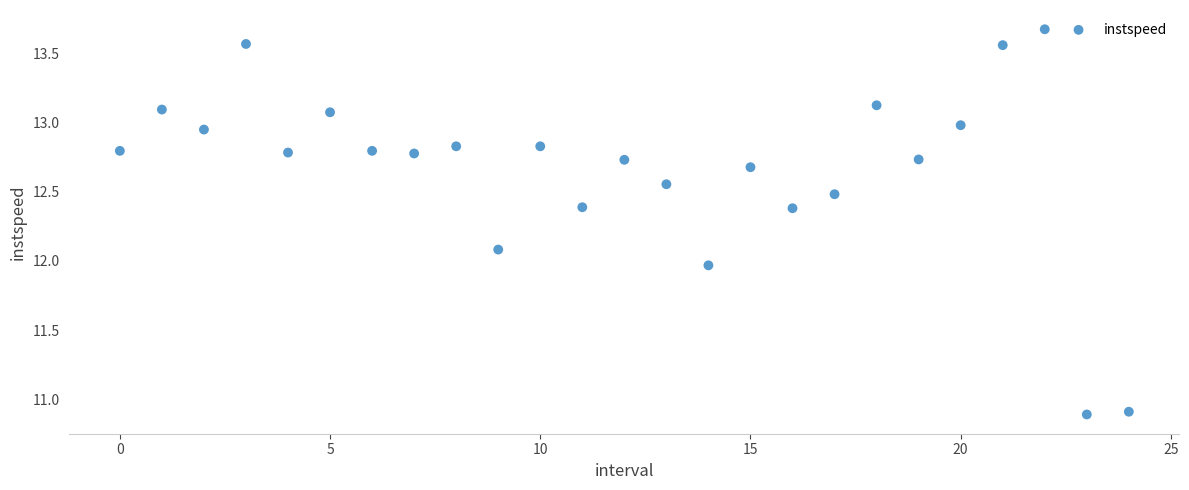

What is the range of Y values (max minus min)?

2.8